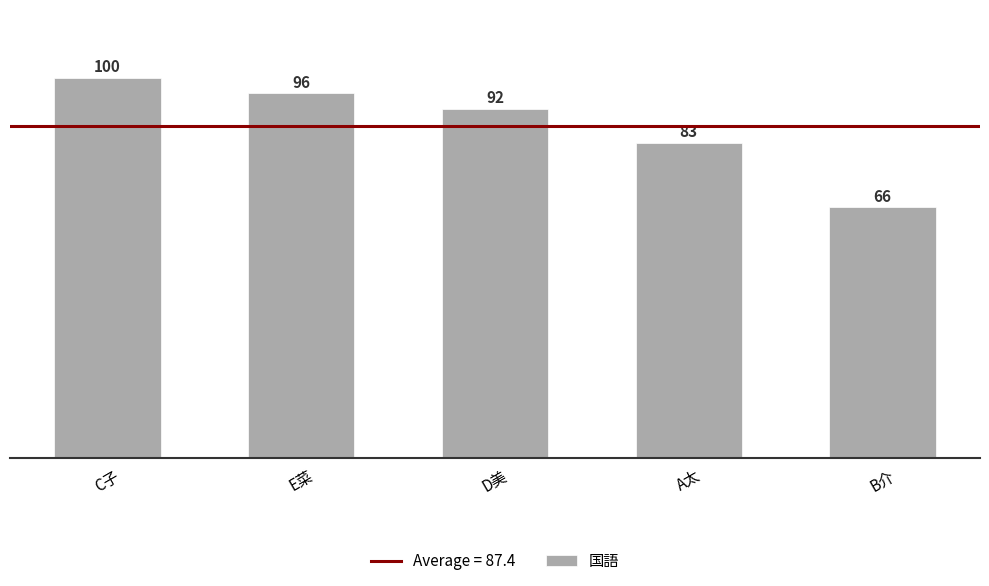

Reading left to right, transcribe all the data shown in this chart.

100	96	92	83	66